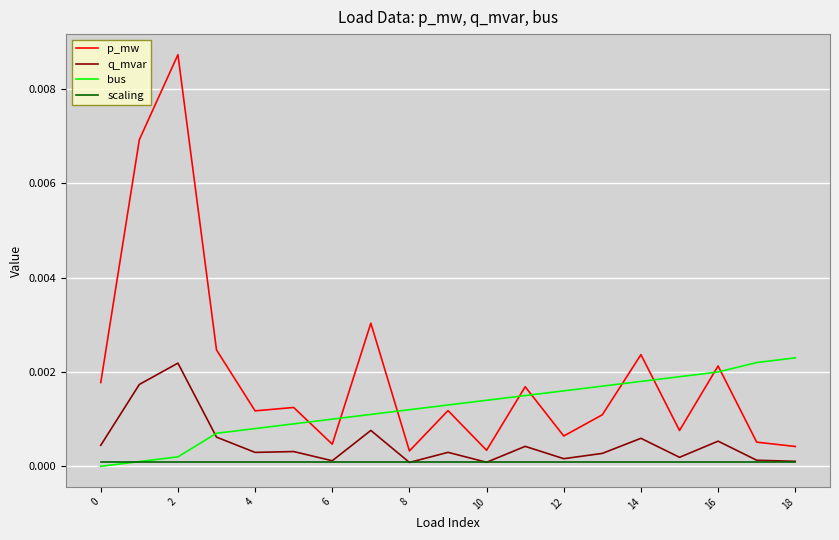

Which series has the largest total across all categories?

p_mw